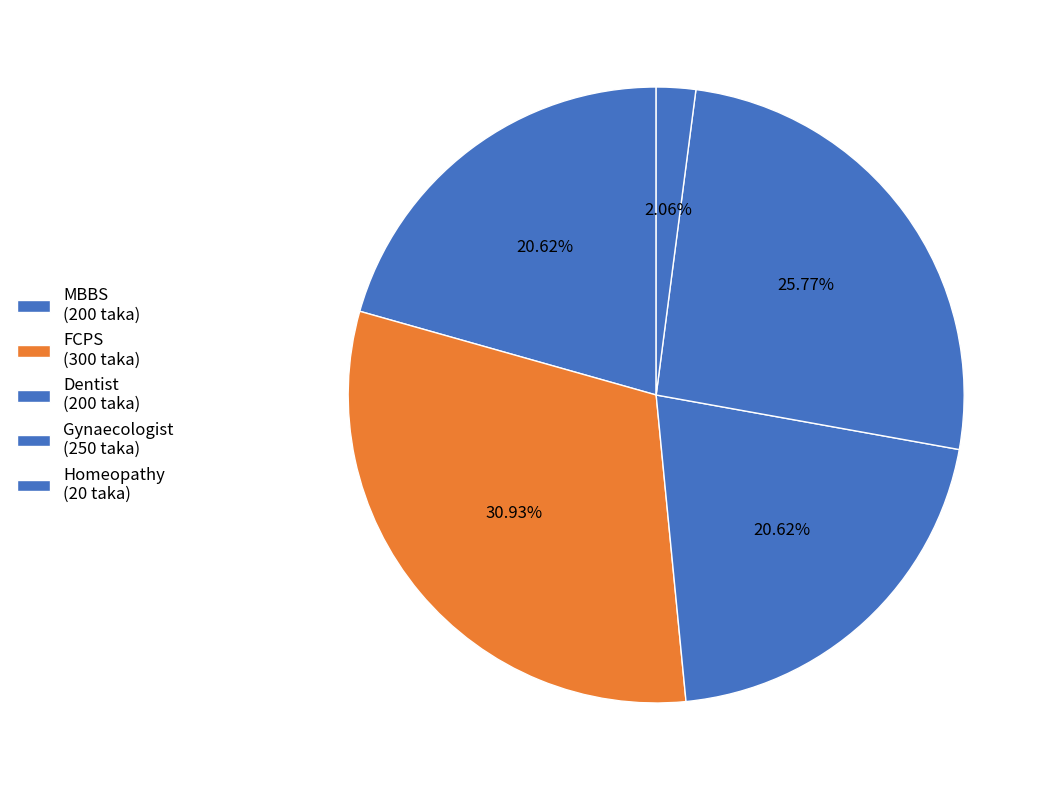

Does Gynaecologist represent more than half of the total?

No